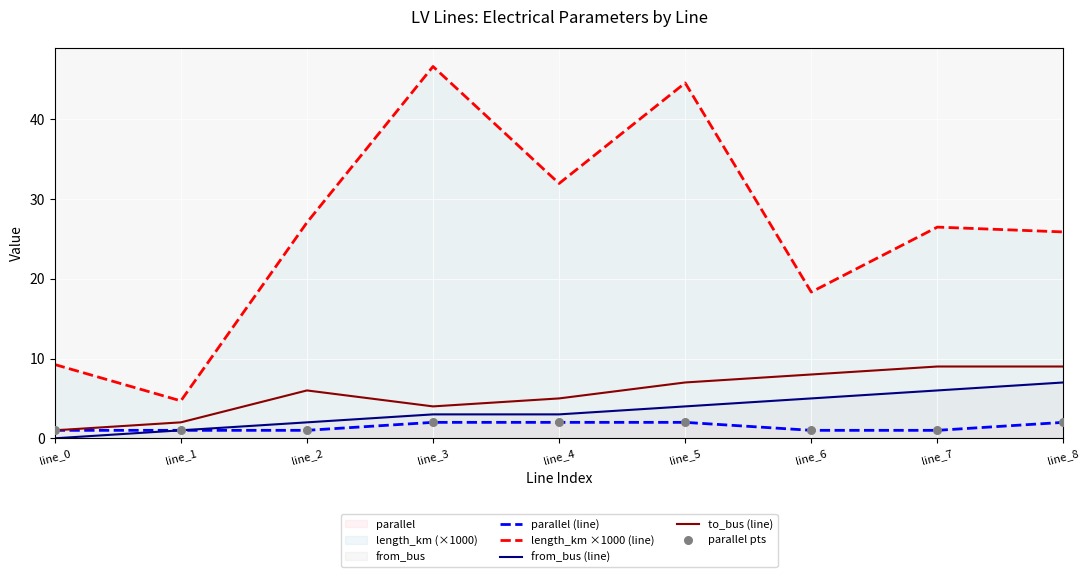

Which series contains the highest Y value?

length_km ×1000 (line)